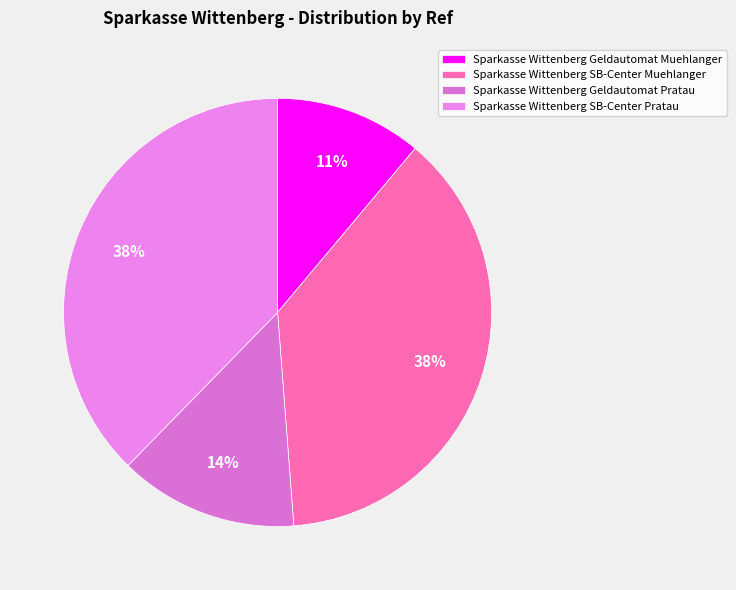

Combined, what portion of the pie is Sparkasse Wittenberg Geldautomat Muehlanger and Sparkasse Wittenberg SB-Center Pratau?

48.8%